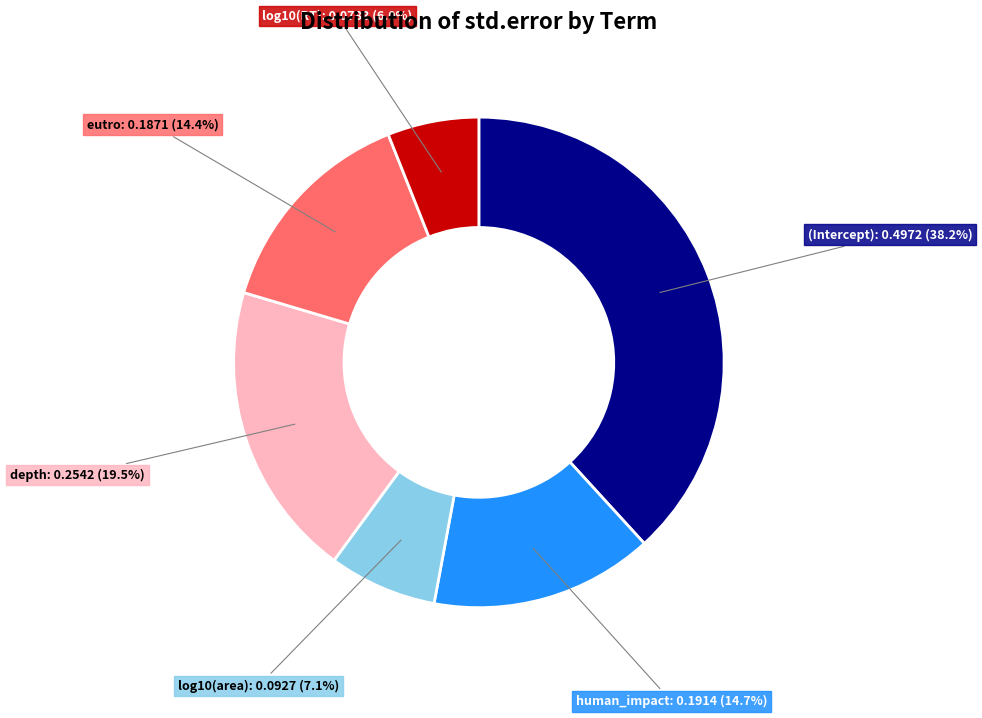

What percentage do depth and (Intercept) together represent?

57.8%